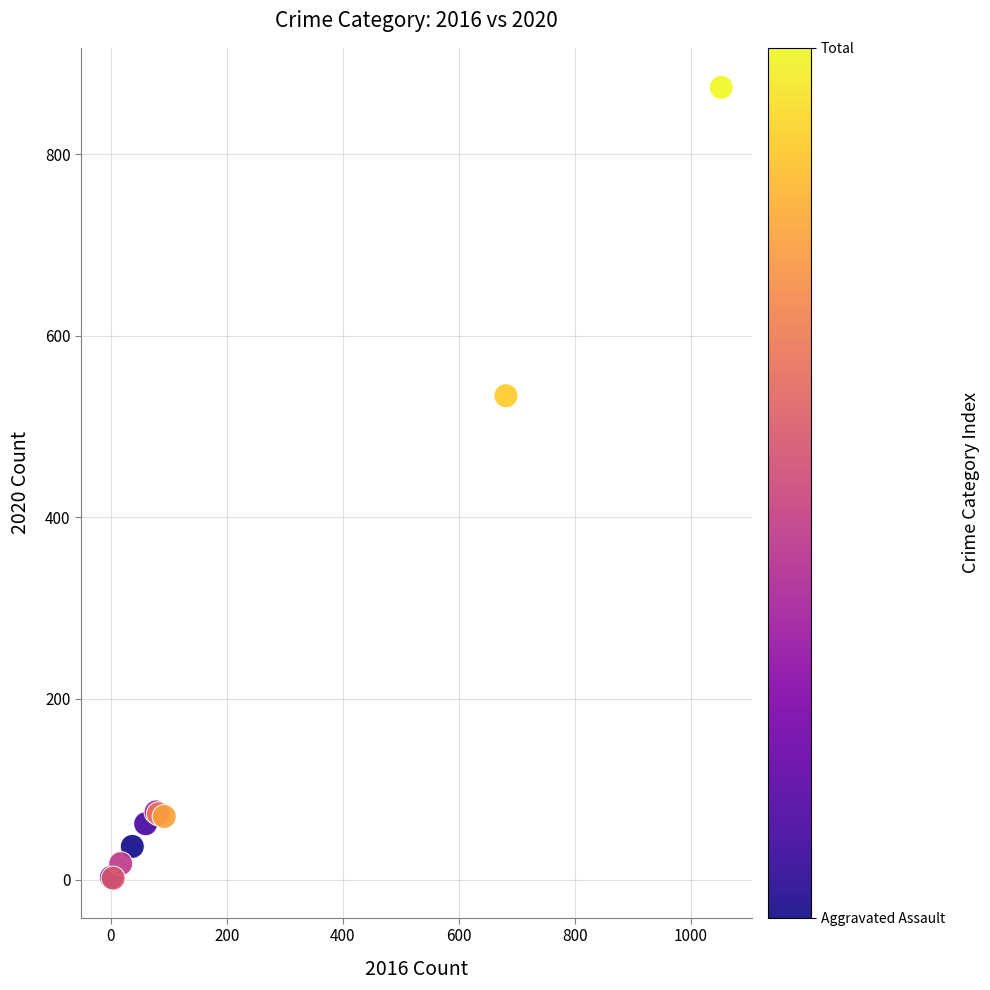

What Y value in the scatter plot is closest to 438?

534